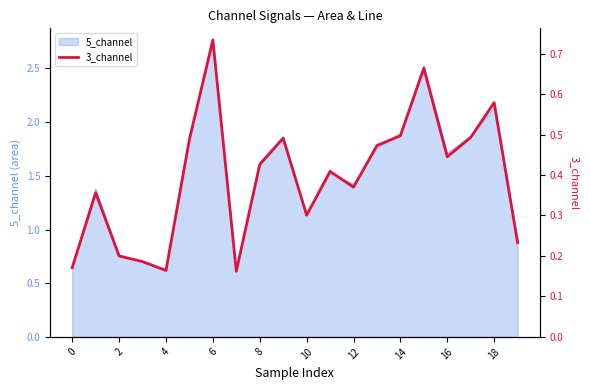

At which label does 5_channel reach its peak?

6